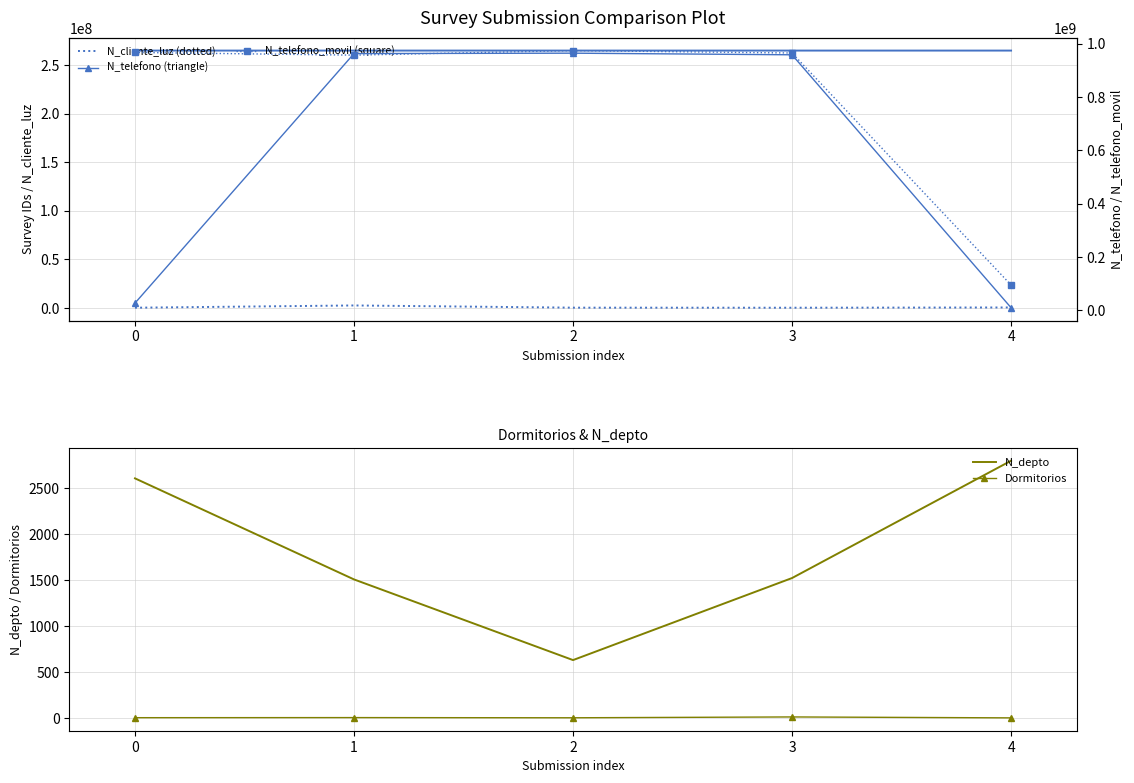

Which series has the widest spread of values?

N_telefono (triangle)